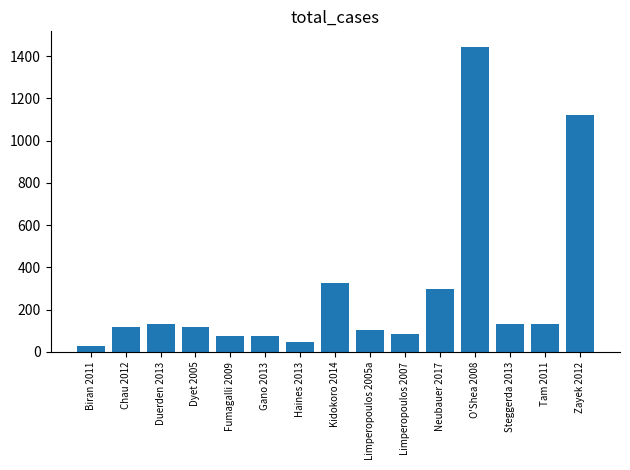

True or false: the data shows 325 at Kidokoro 2014.

True